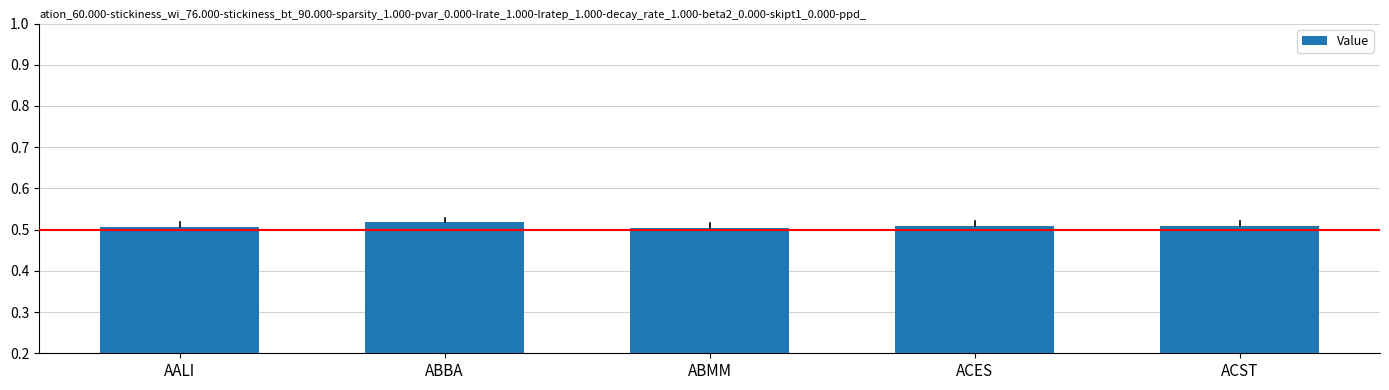

True or false: the data shows 0.5 at ACST.

True